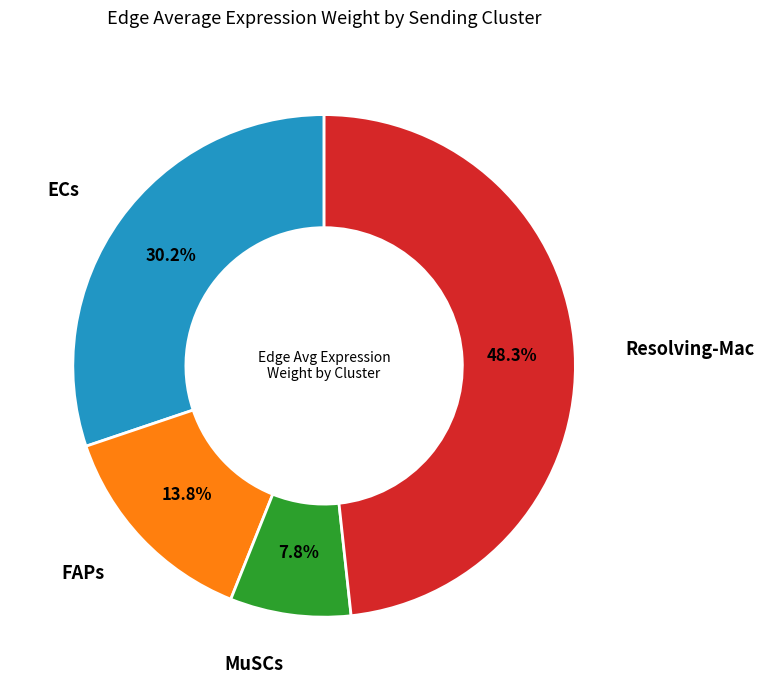

Does any single category account for the majority?

No